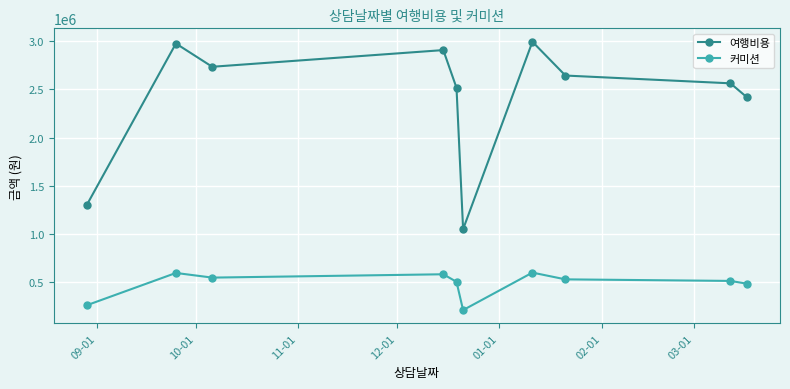

True or false: 여행비용 and 커미션 cross at least once.

False